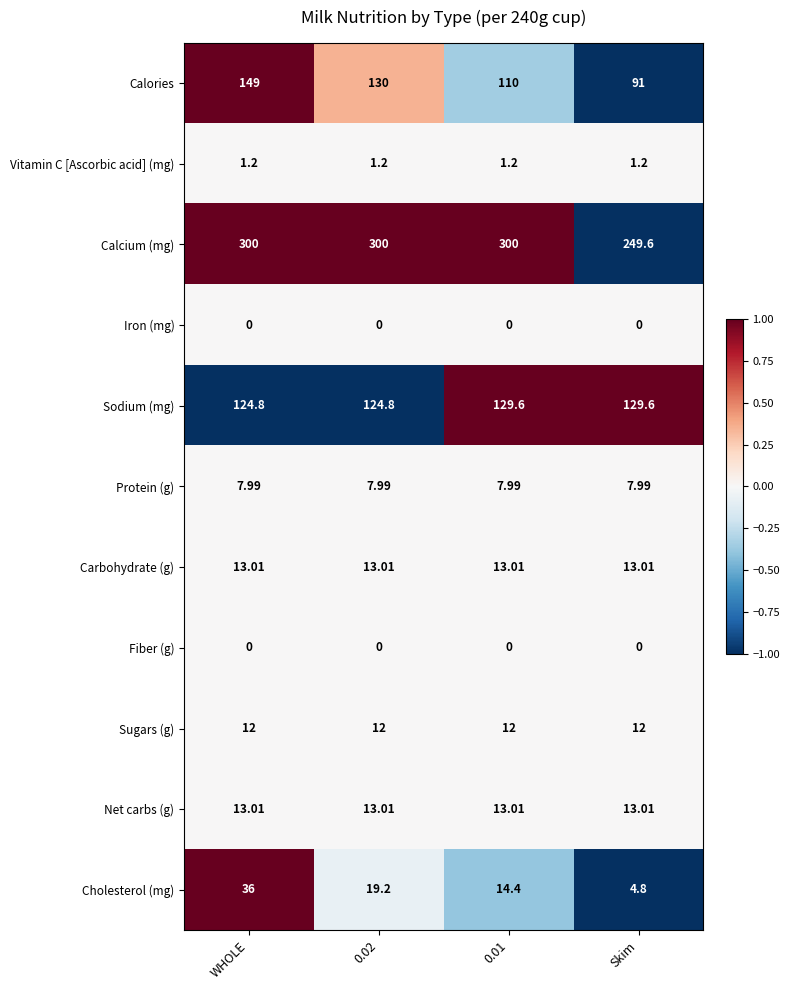

Which series changed the most between 0.02 and Skim?

Calcium (mg)